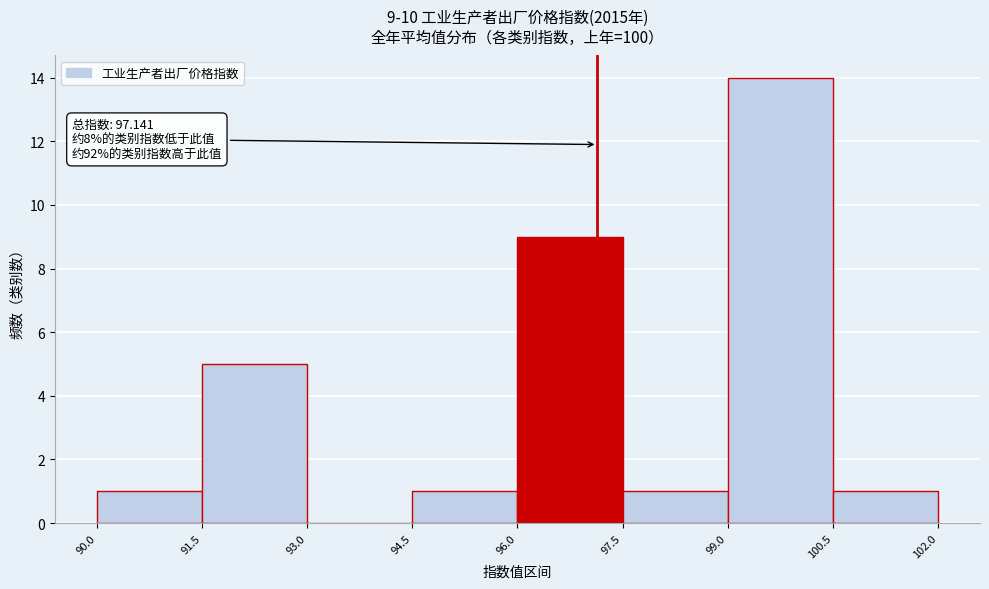

Over which range of the x-axis is the bar tallest?

99.0 to 100.5